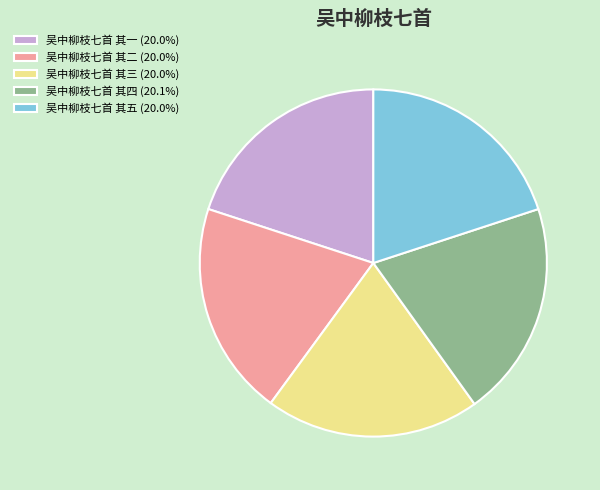

Do 吴中柳枝七首 其一 (20.0%) and 吴中柳枝七首 其二 (20.0%) together represent more than half of the pie?

No